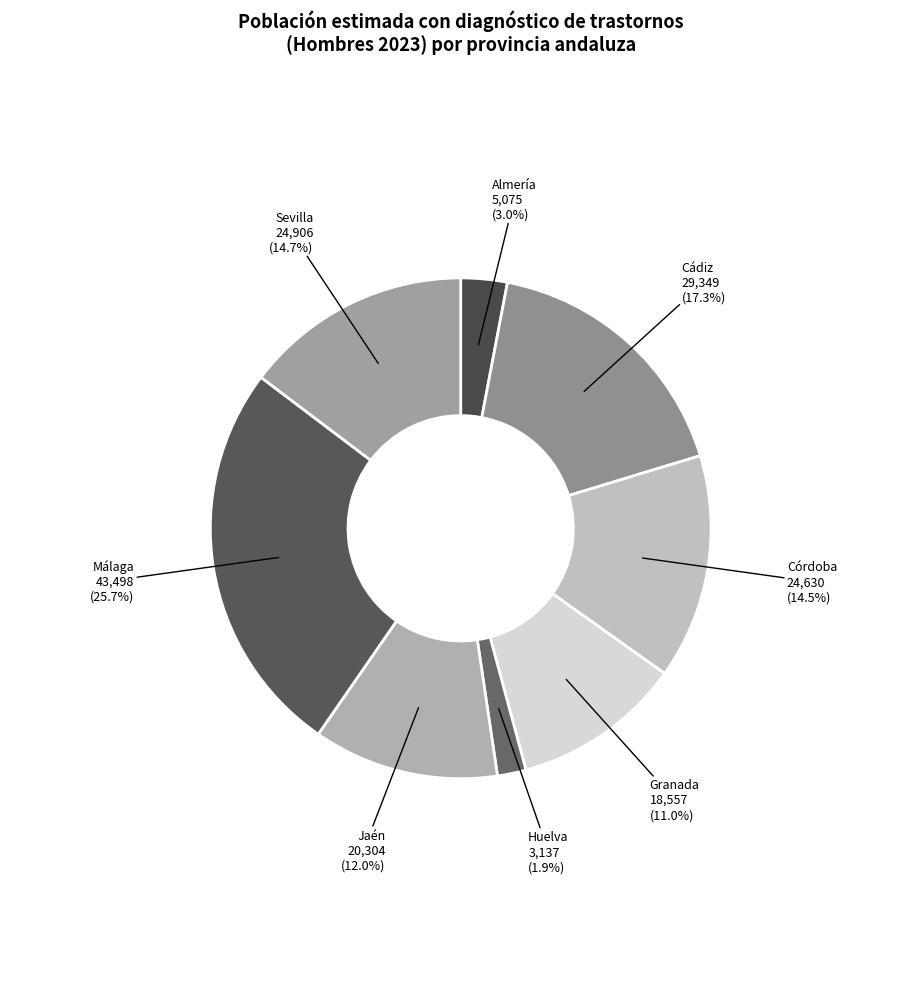

What is the largest slice in the pie chart?

Málaga